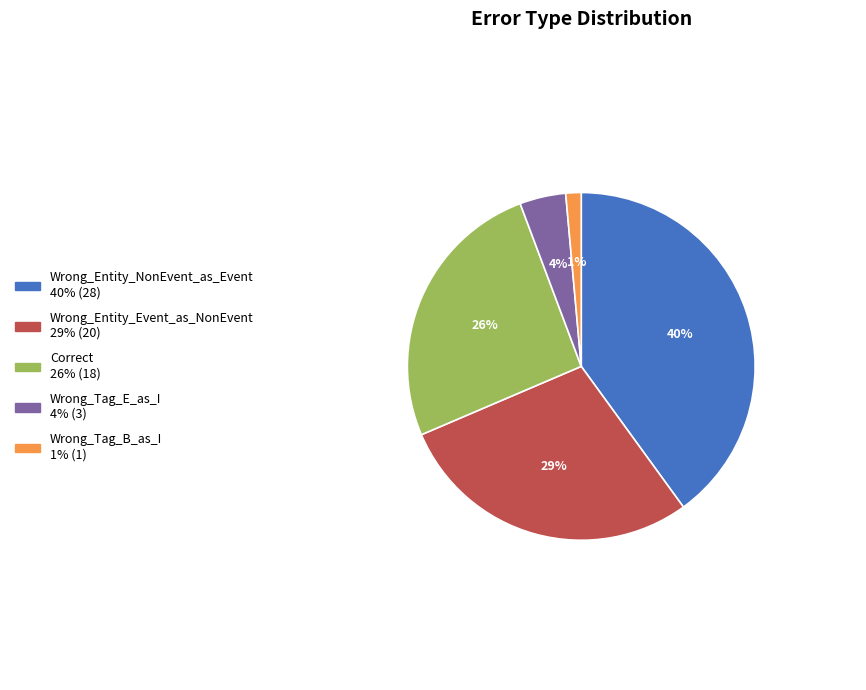

To the nearest percent, what is the combined percentage of Wrong_Entity_Event_as_NonEvent and Wrong_Tag_B_as_I?

30%